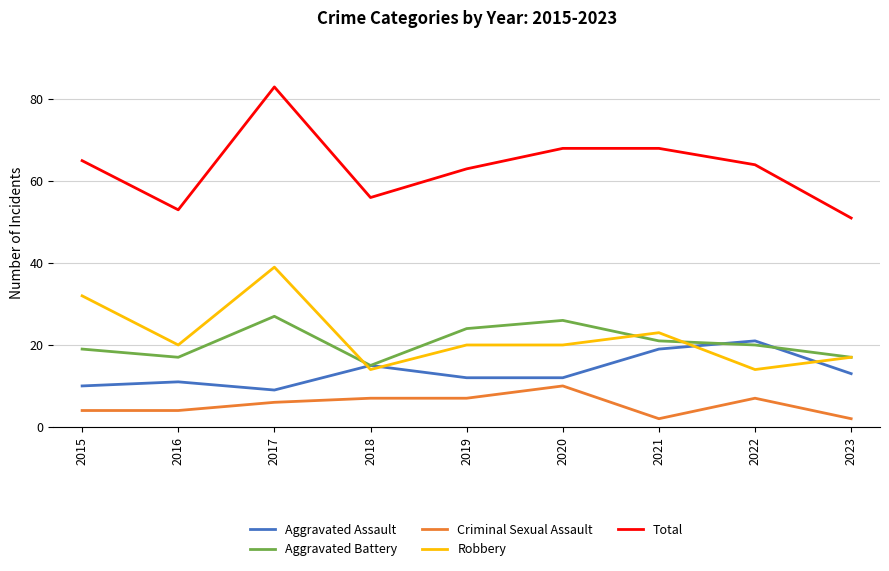

What is the difference between the highest and lowest values at 2015?

61